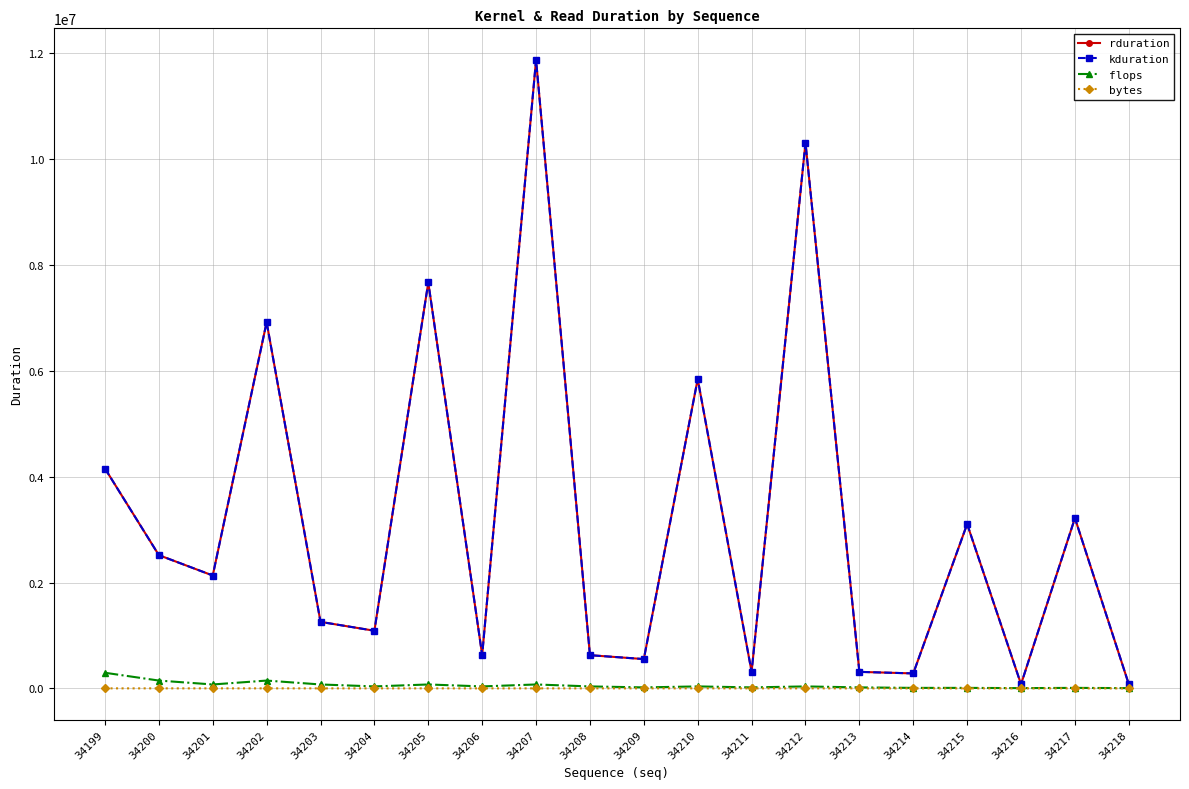

Does the chart have visible grid lines?

Yes